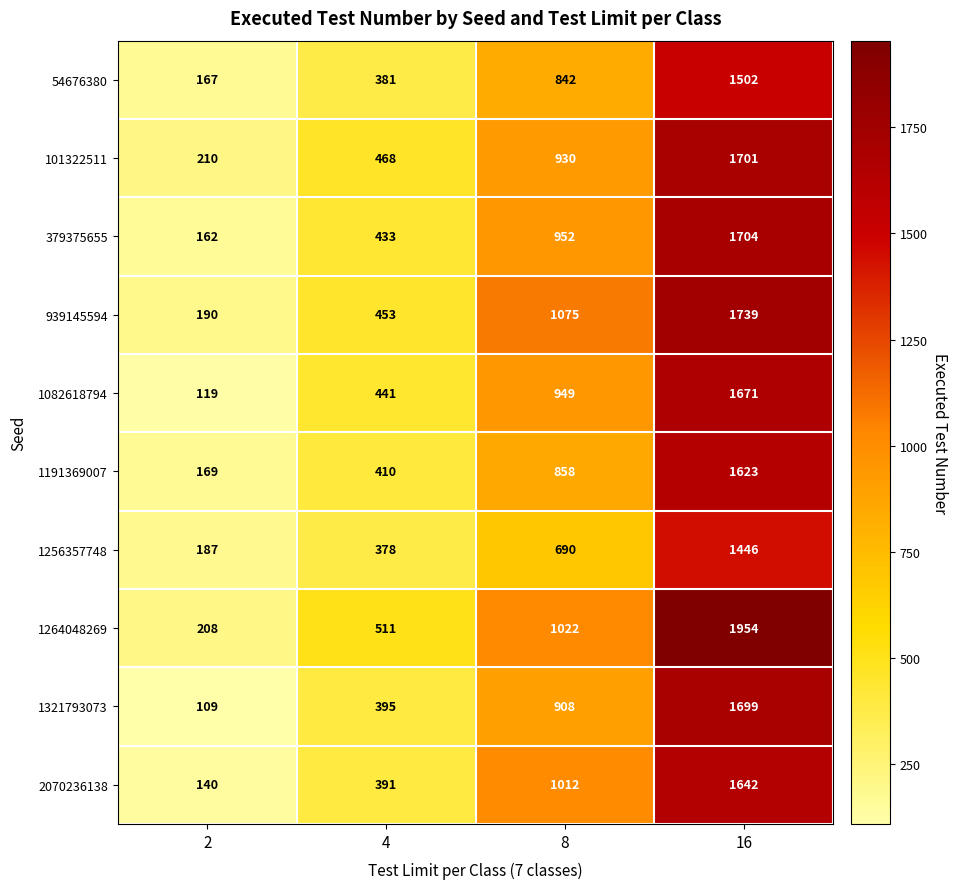

What is the total value across all series at 2?

1661